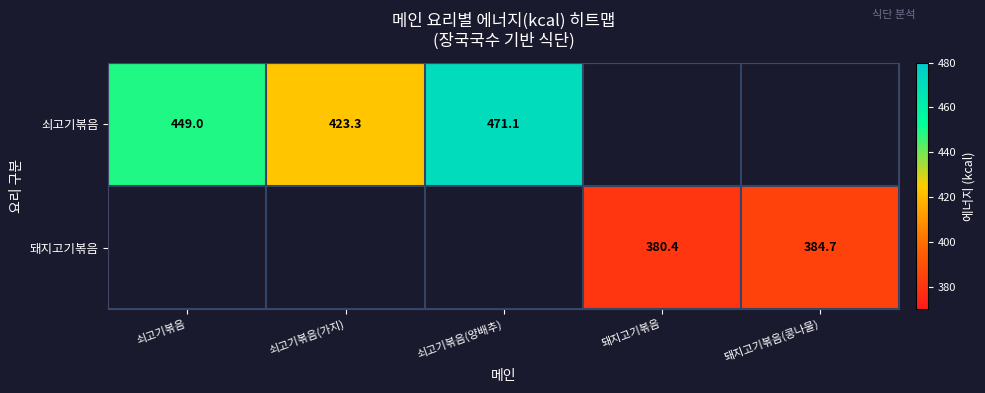

Rank the series by their maximum value, from lowest to highest.

쇠고기볶음, 돼지고기볶음